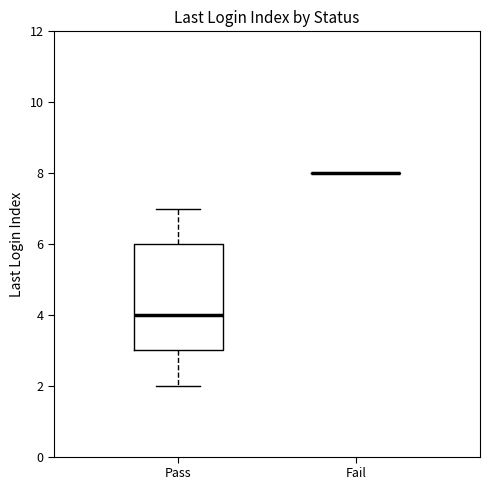

Which box is the tallest, from its lower edge to its upper edge?

Pass